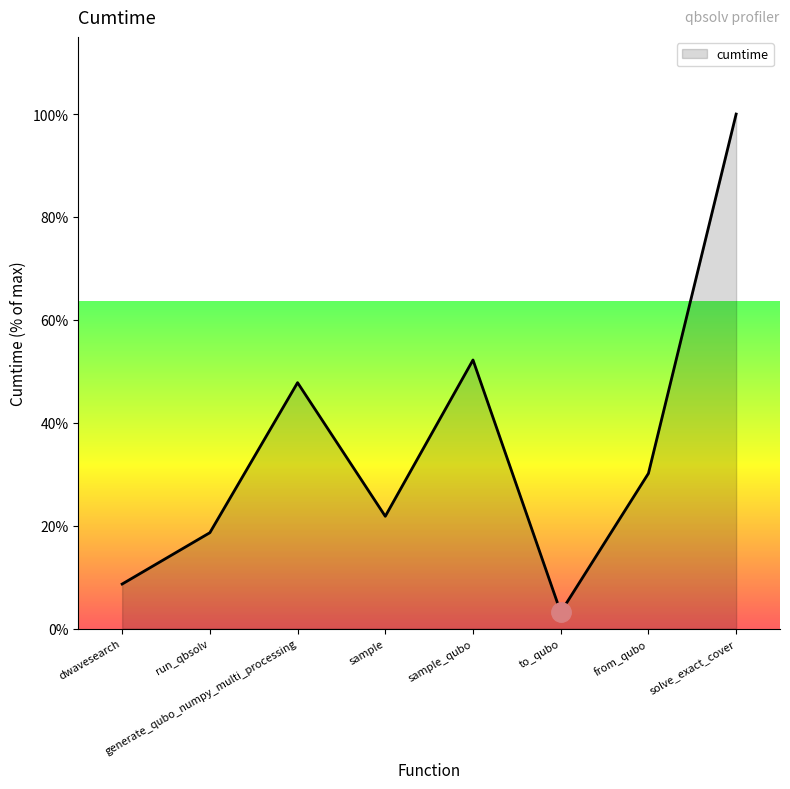

Reading left to right, what are all the values shown in this chart?

8.7	18.6	47.8	21.8	52.2	3.2	30.2	100.0